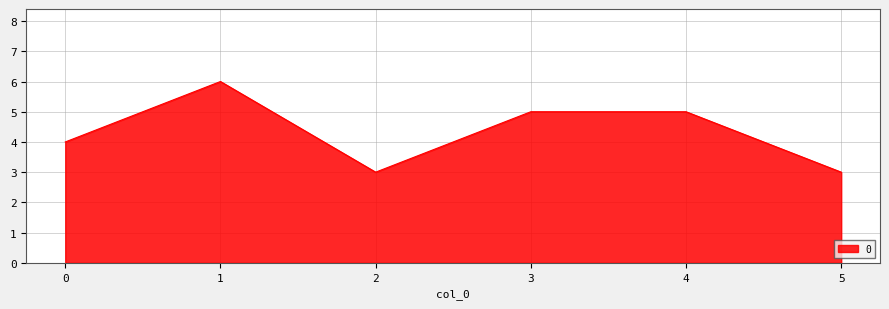

What is the ratio of the value at 3 to the value at 5?

1.7